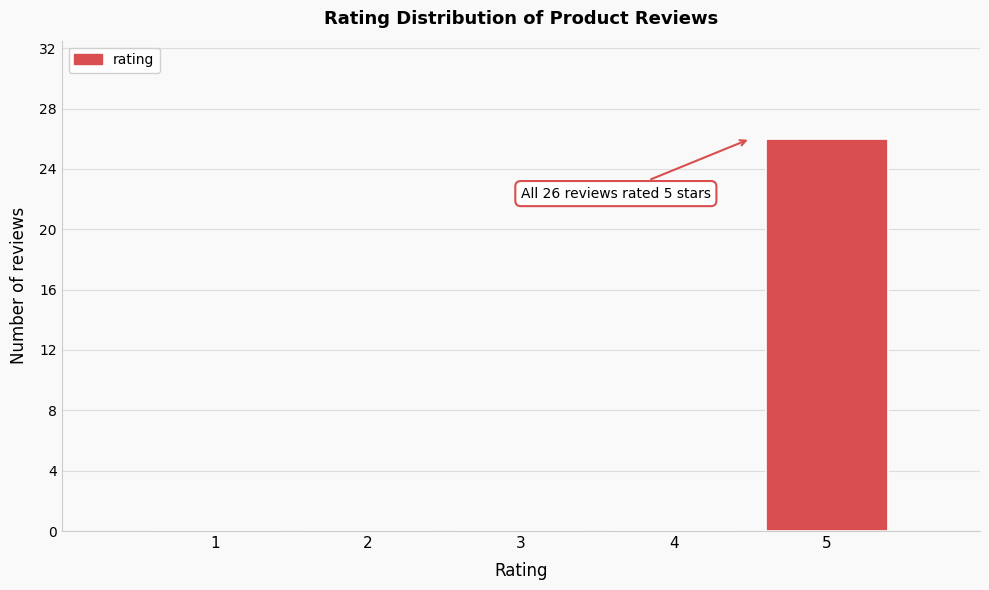

Reading left to right, extract all data points from this chart.

1=0	2=0	3=0	4=0	5=26